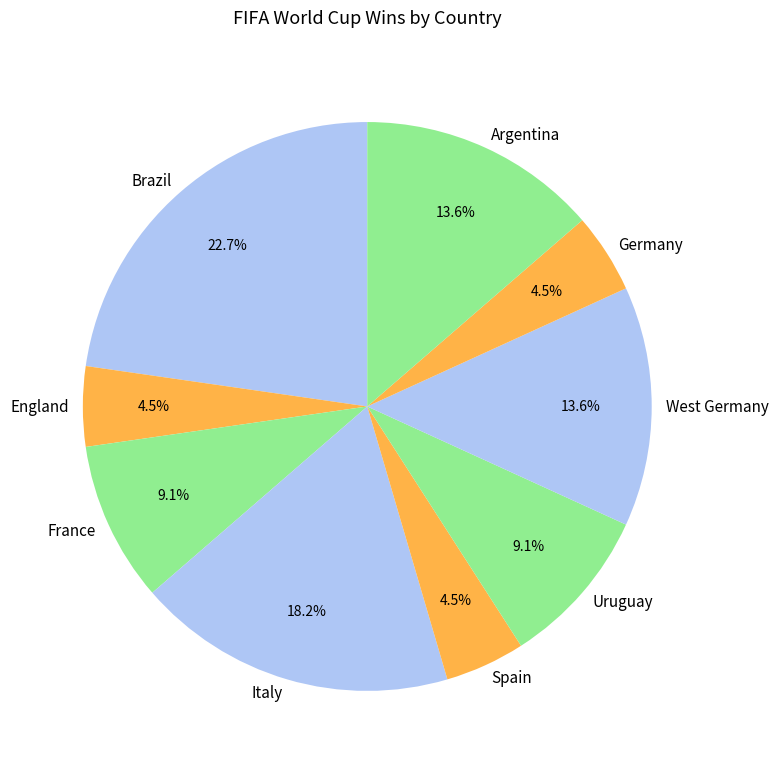

Which has a higher value, Italy or Spain?

Italy